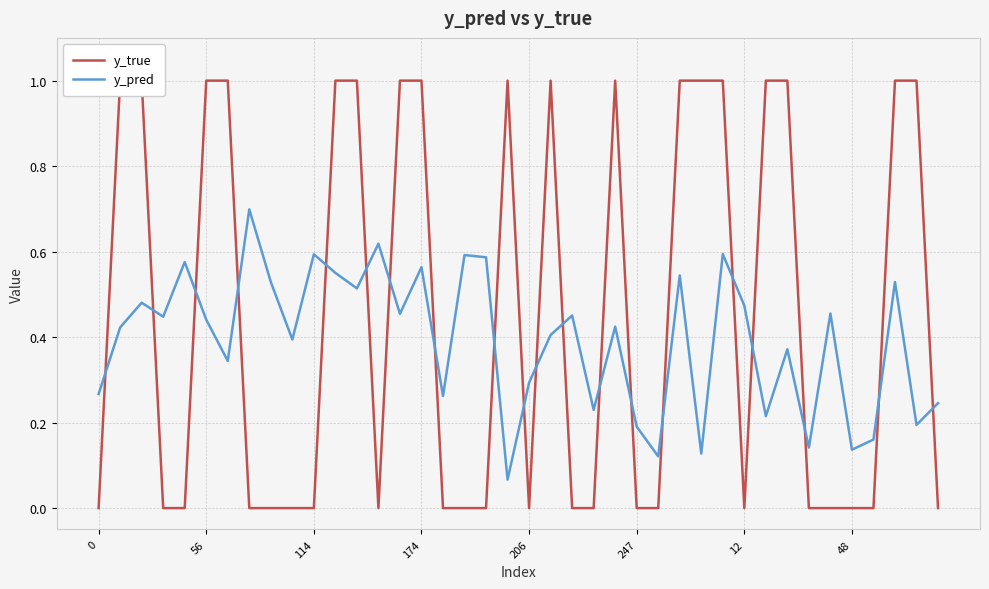

How many values in the y_true series exceed 0?

18